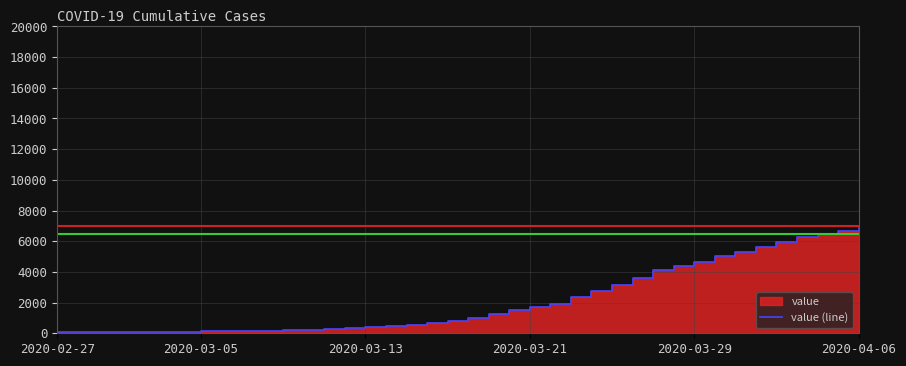

How many lines are shown in the chart?

1